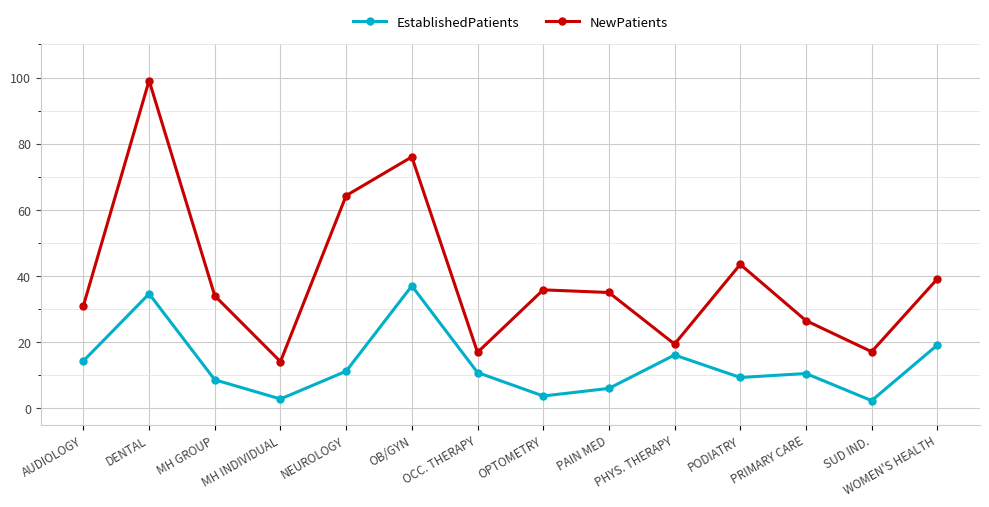

Where is NewPatients nearest to the value 56?

NEUROLOGY